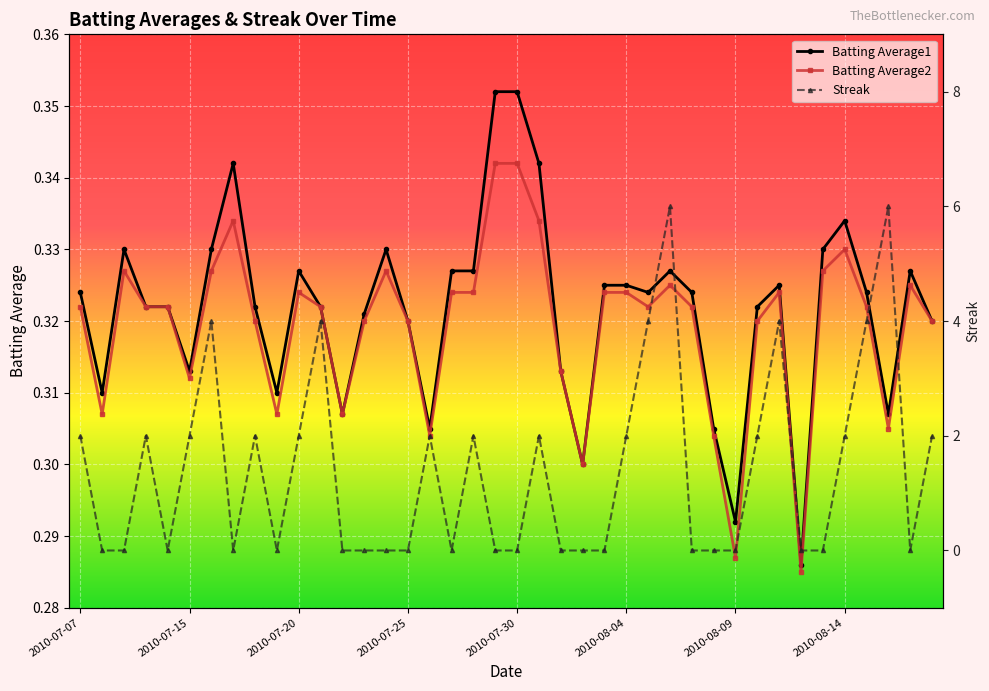

At which label is Batting Average1 closest to 0?

2010-08-12